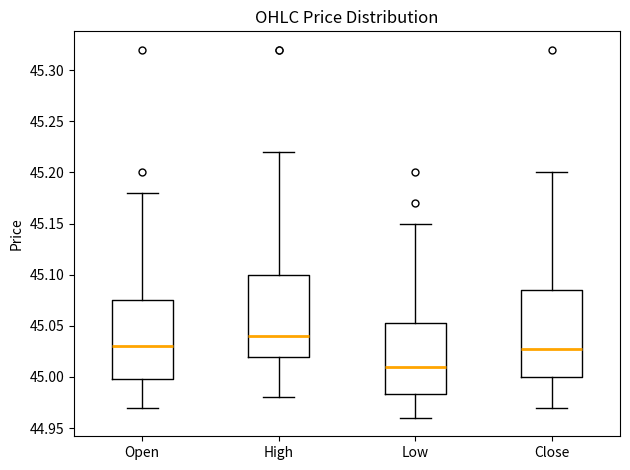

Which box's median line is the lowest?

Low